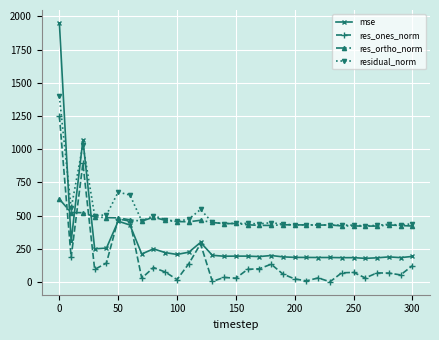

What is the difference between the maximum and minimum values in the residual_norm series?

974.9